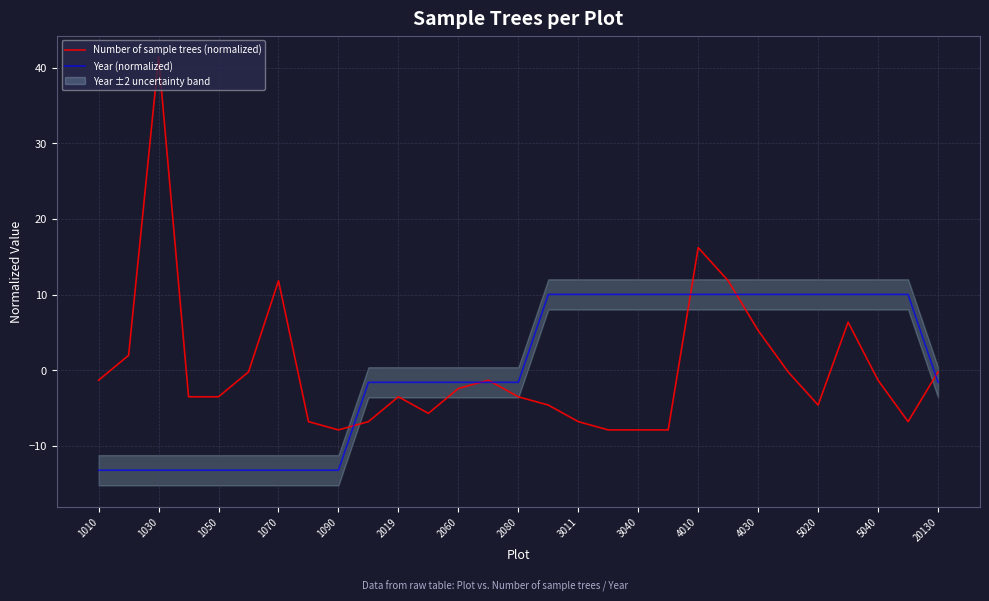

What is the maximum value for Year (normalized)?

10.0